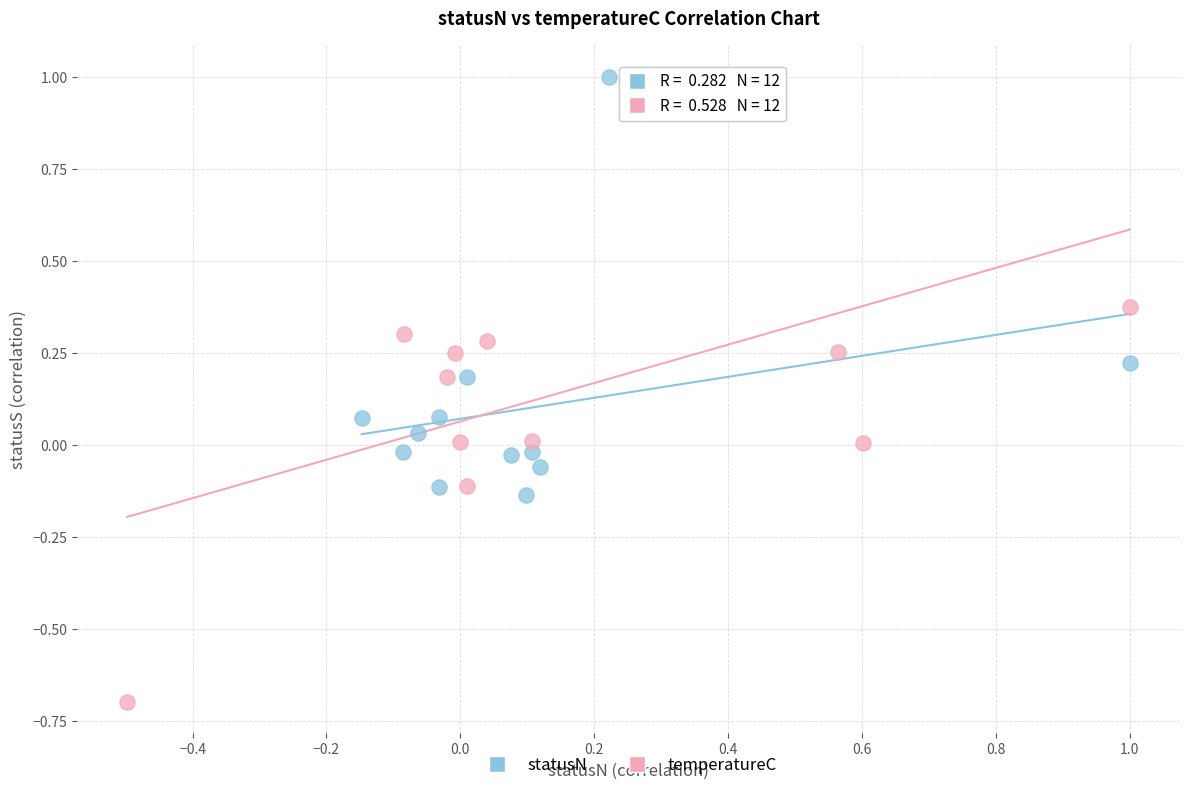

Which series contains the lowest Y value?

temperatureC